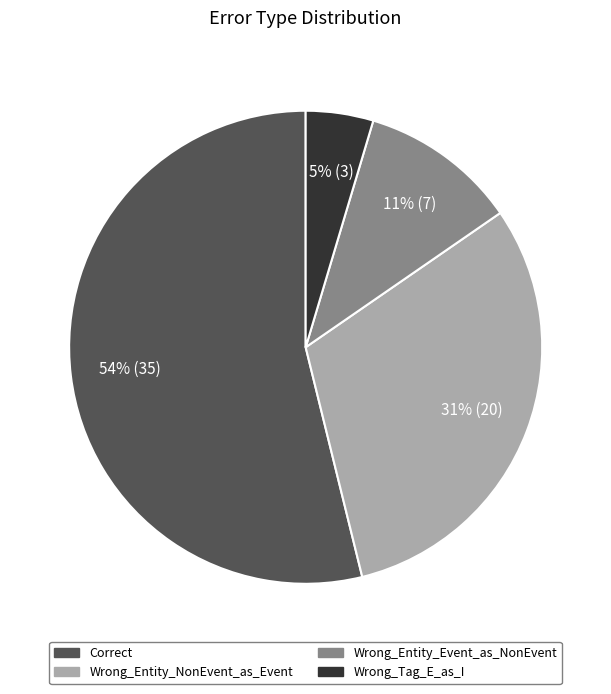

Do Wrong_Entity_NonEvent_as_Event and Wrong_Tag_E_as_I together represent more than half of the pie?

No